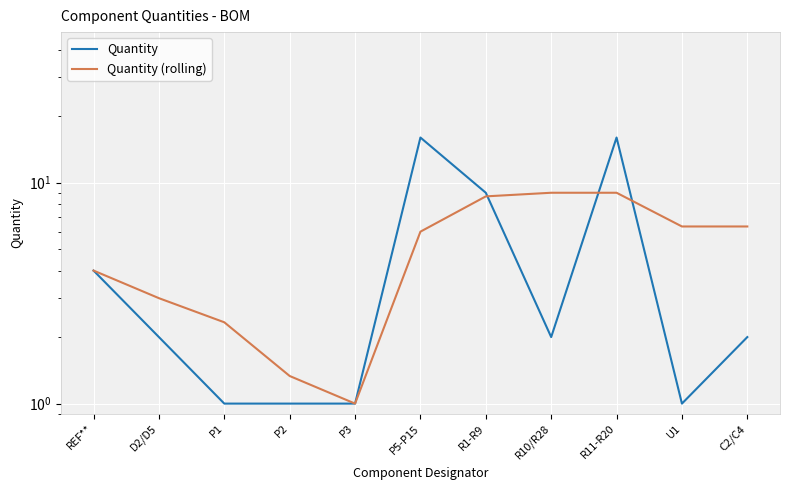

At which category is the sum across all series the highest?

R11-R20